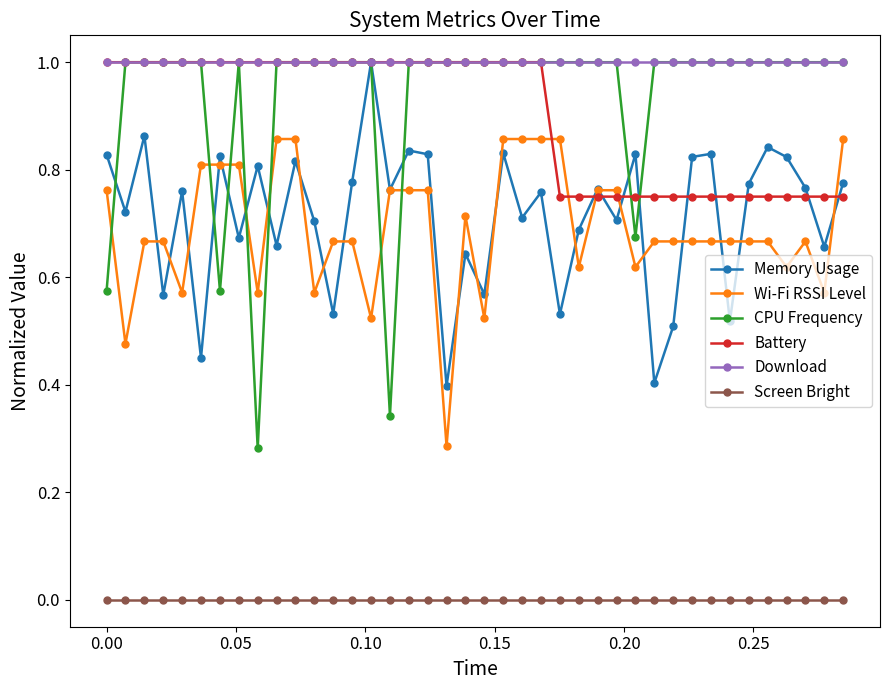

What is the value of the Battery point at the 3rd from the left?

1.0